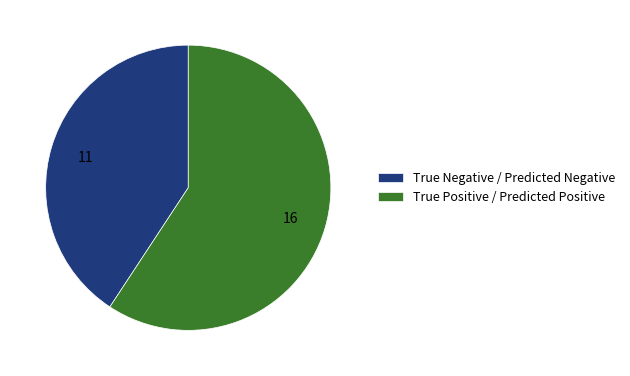

Is it true that True Positive / Predicted Positive is 52% of the pie?

False